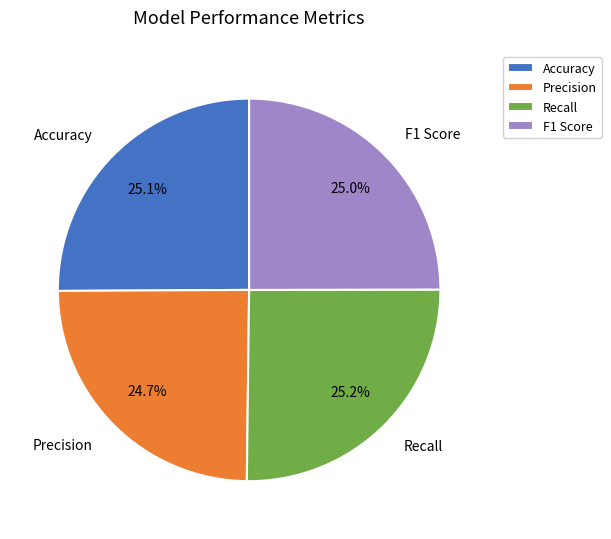

To the nearest percent, what percentage of the pie is Recall?

25%